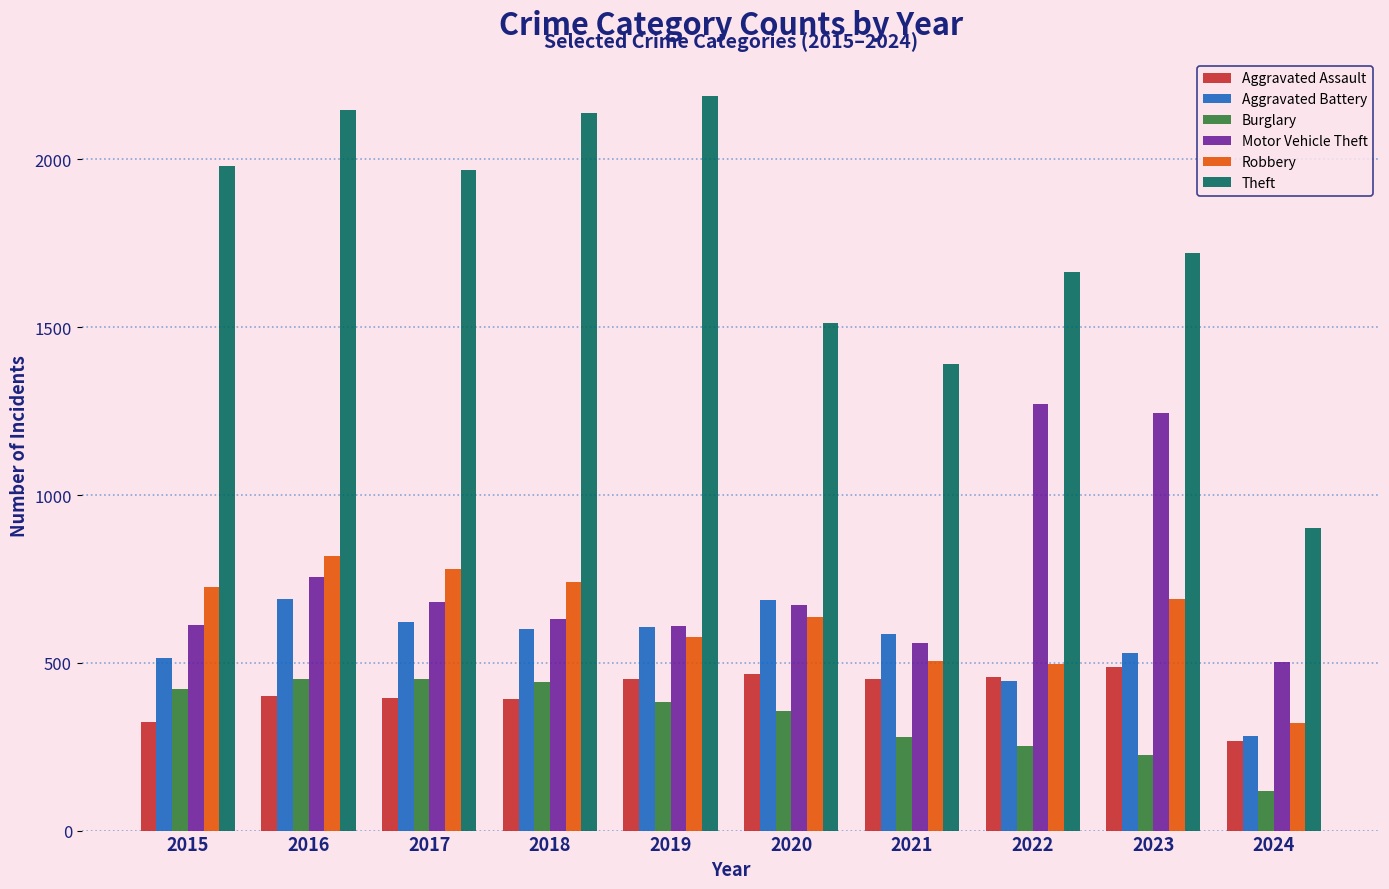

Is it true that Aggravated Assault equals 458 at 2022?

True